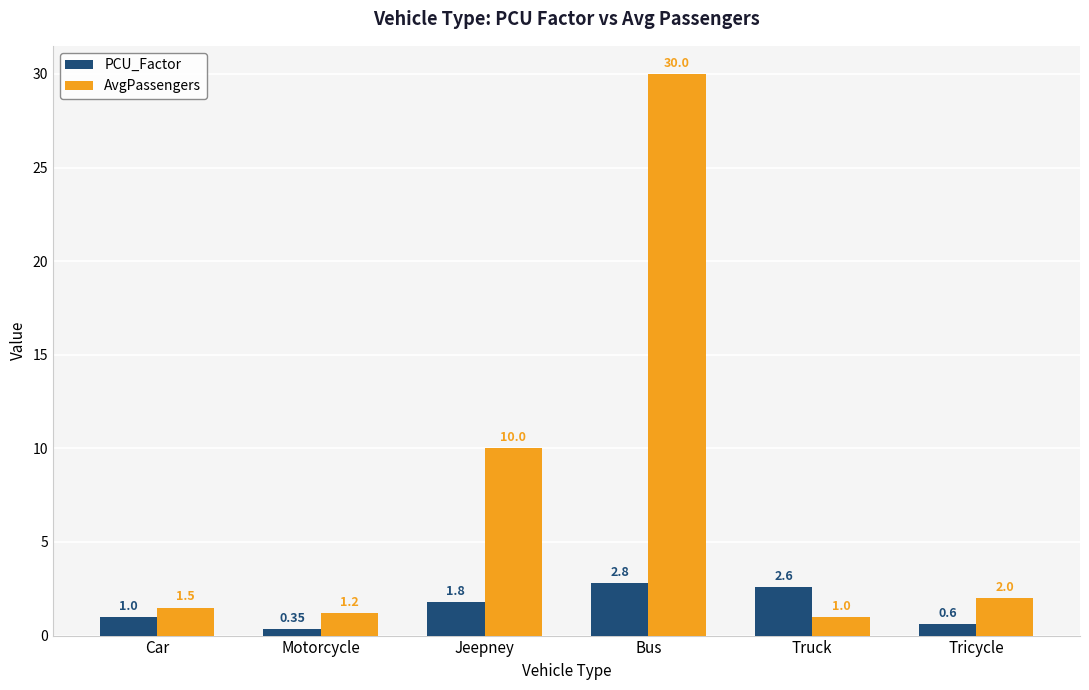

At which label does AvgPassengers first exceed 2?

Jeepney